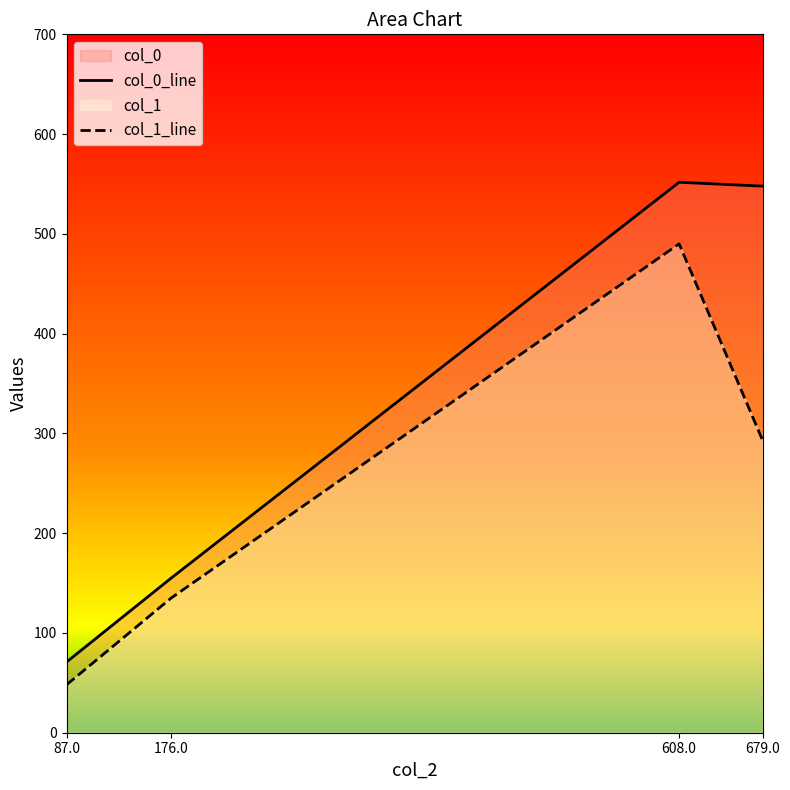

Reading left to right, transcribe all the data shown in this chart.

col_0_line: 70.8	155.0	551.7	547.8
col_1_line: 48.0	135.0	490.0	293.0